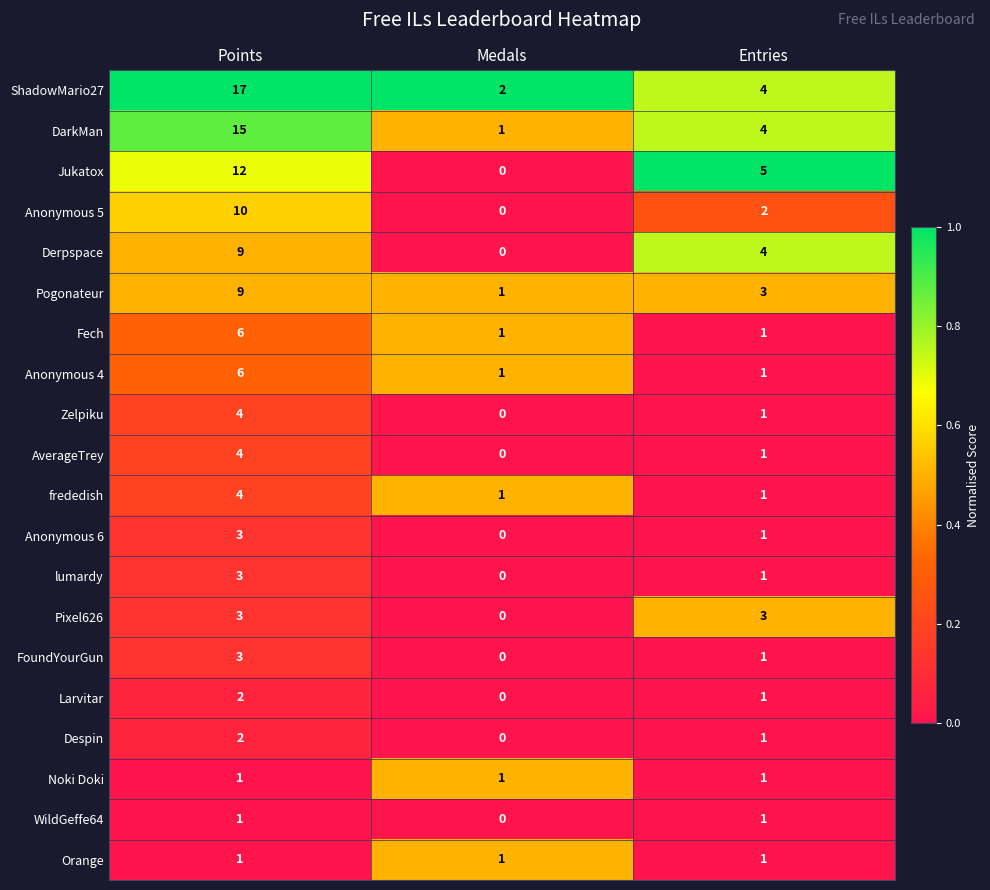

Which series has the widest spread of values?

ShadowMario27